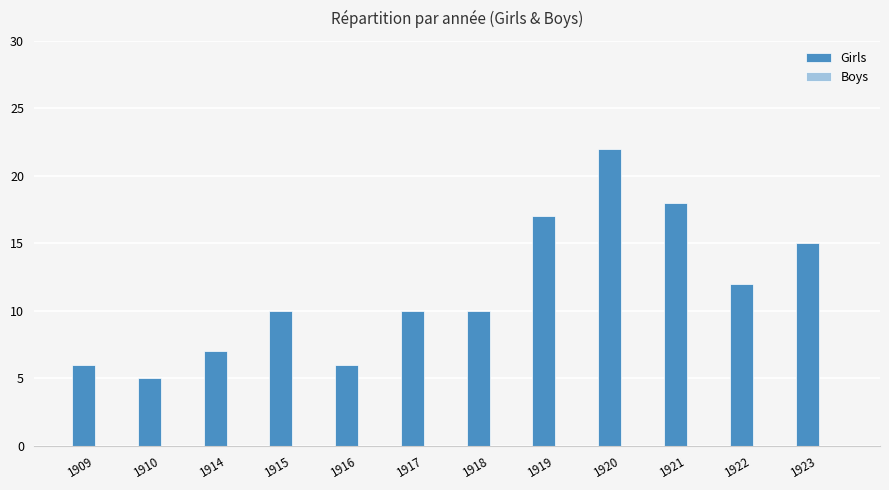

Between 1918 and 1921, which is larger?

1921